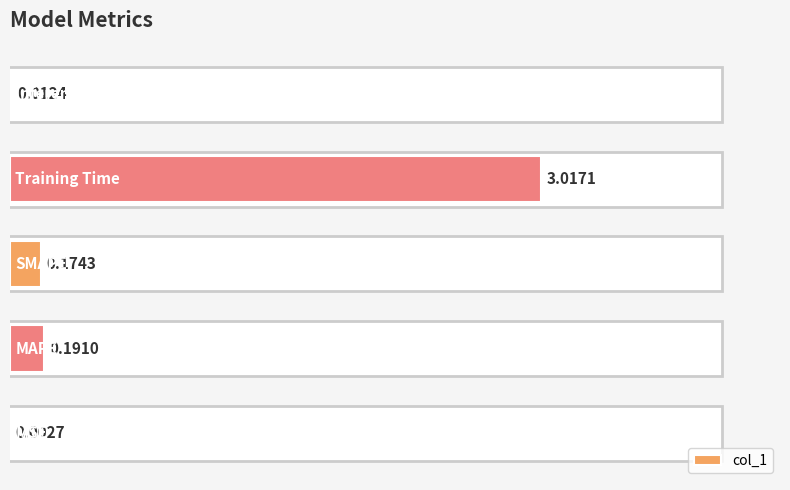

What is the average value?

0.7